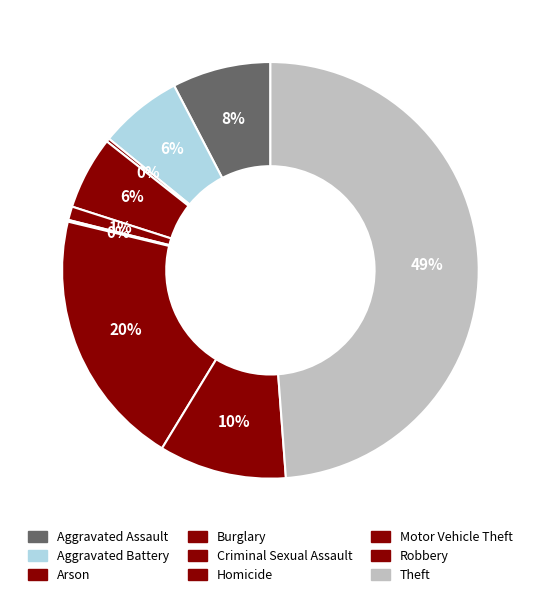

What is the smallest slice in the pie chart?

Homicide